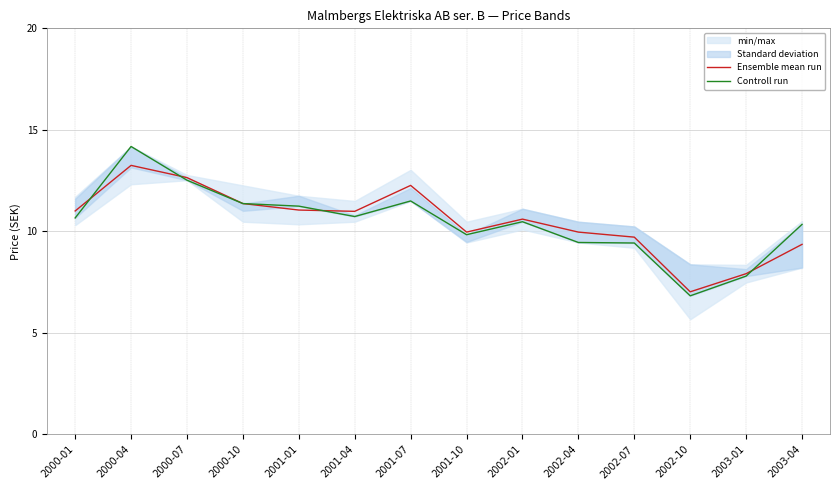

What is the approximate value of Ensemble mean run at 2002-01?

10.6